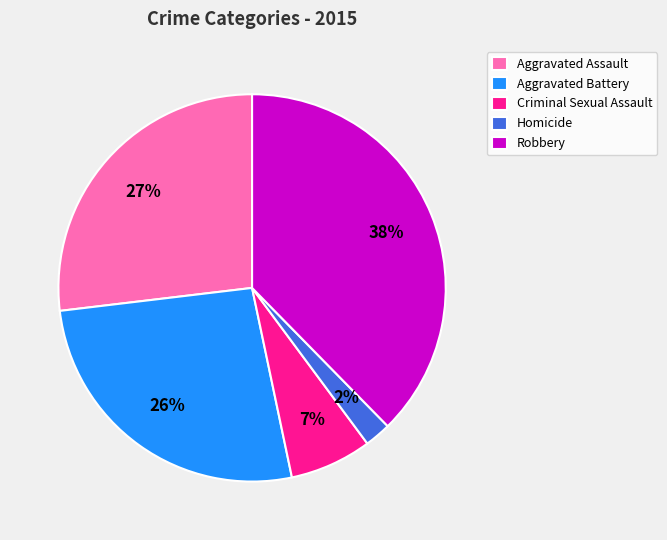

True or false: Homicide accounts for 7% of the total.

False